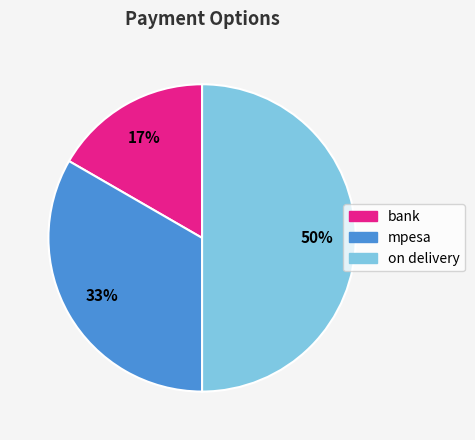

Is bank the majority of the pie?

No